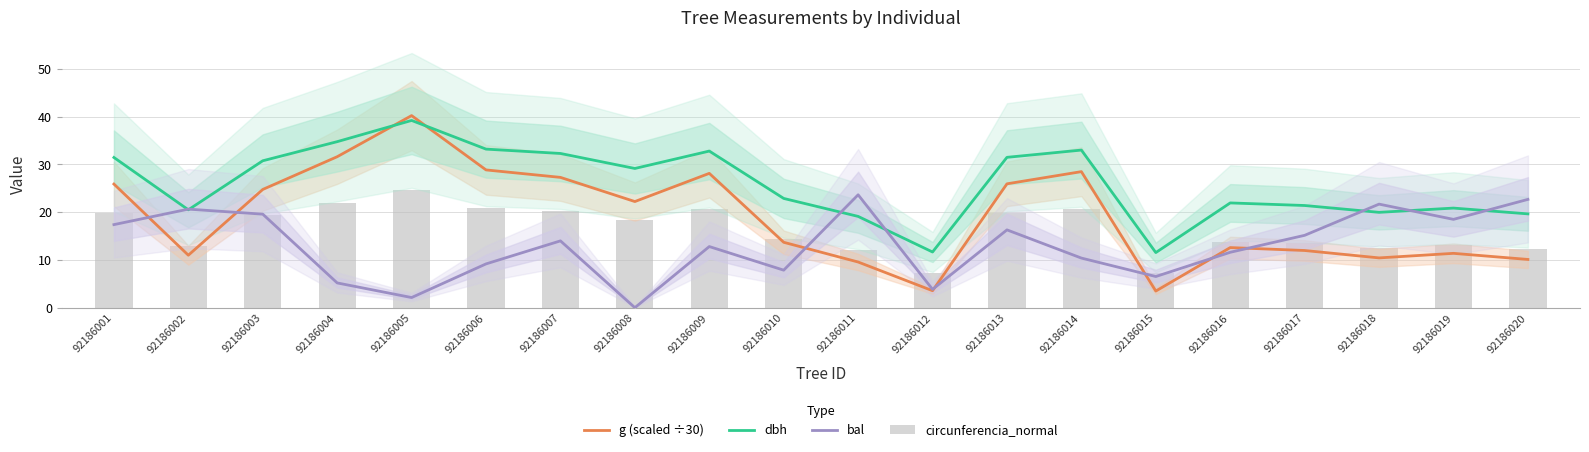

What is the sum of the dbh values at 92186018 and 92186014?

52.9